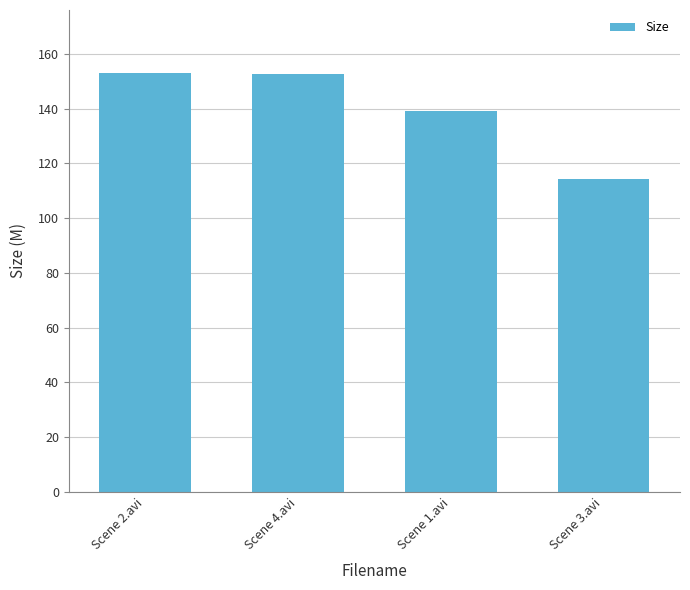

Is it true that the value at Scene 3.avi is 149.1?

False